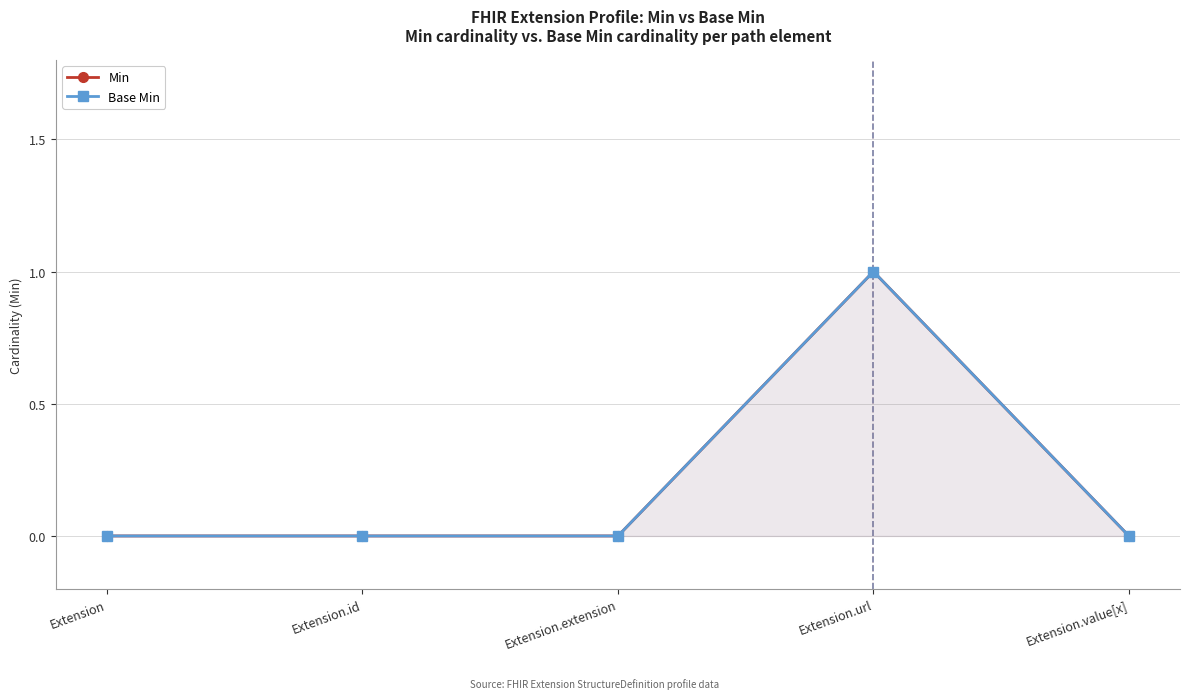

Count the Base Min values in the range 0 to 1.

5